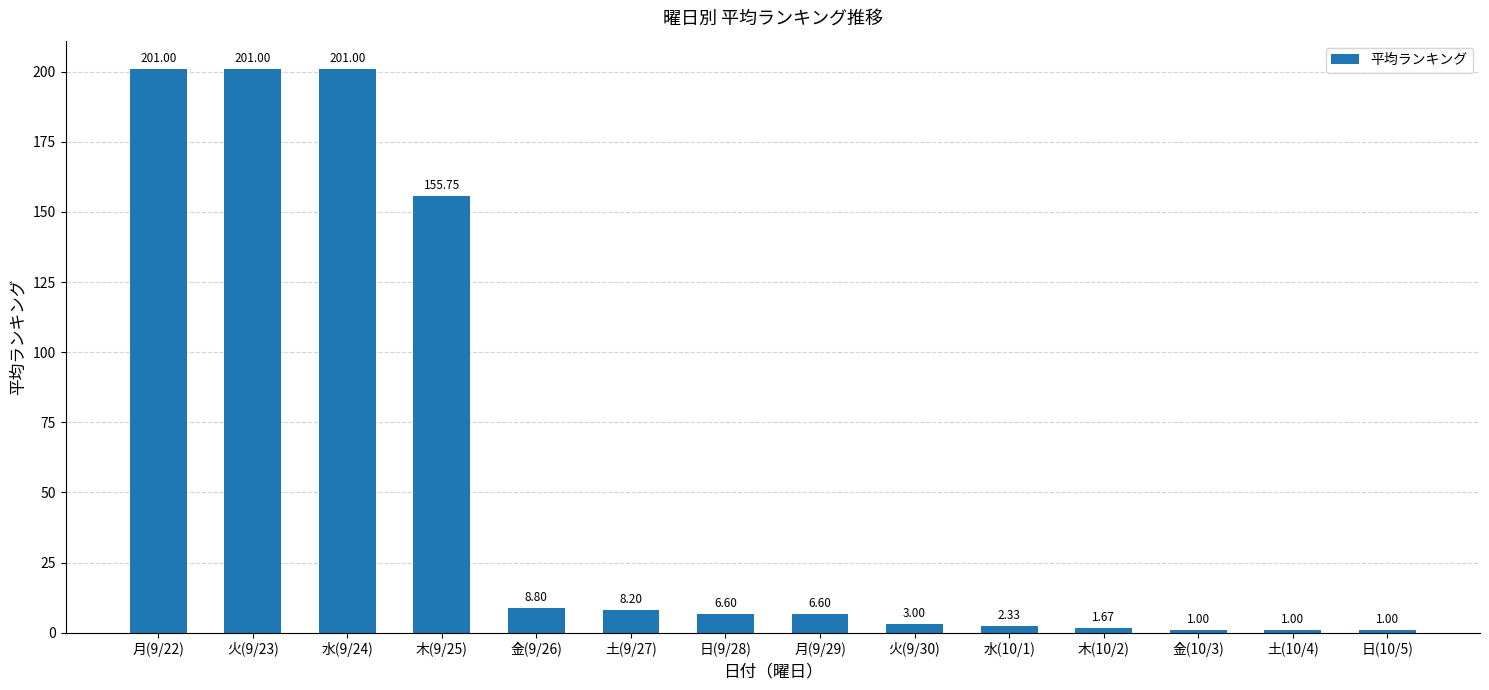

The chart shows a value of 201.0 at 水(9/24). True or false?

True